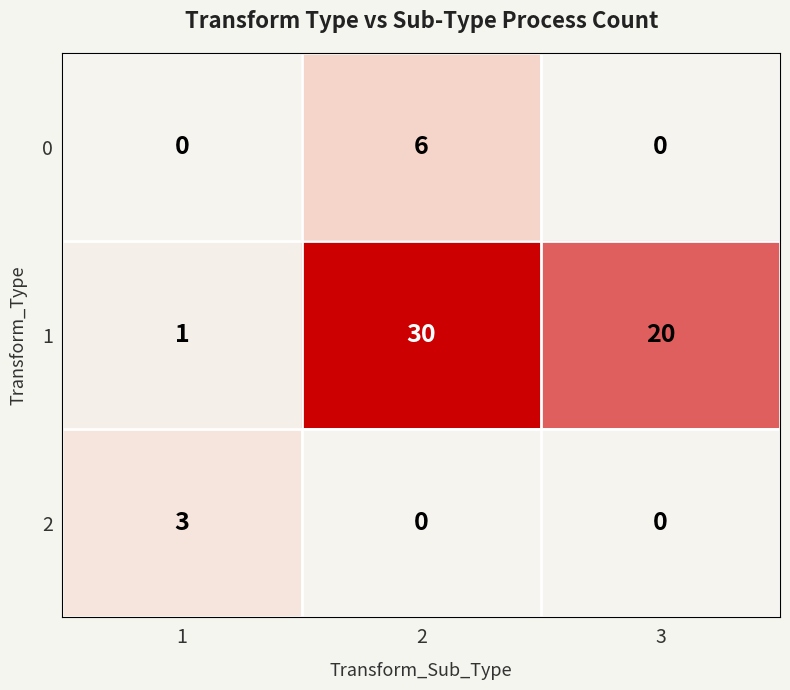

At 1, list the series in order from smallest to largest.

0, 1, 2